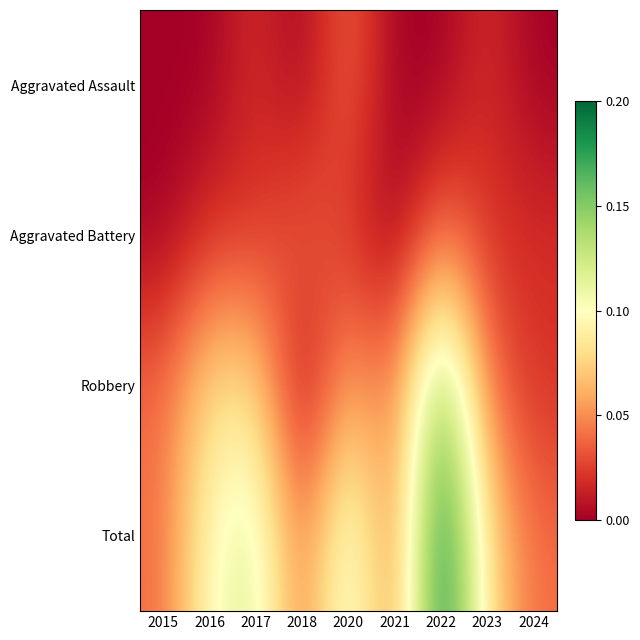

At which category is the sum across all series the highest?

2022